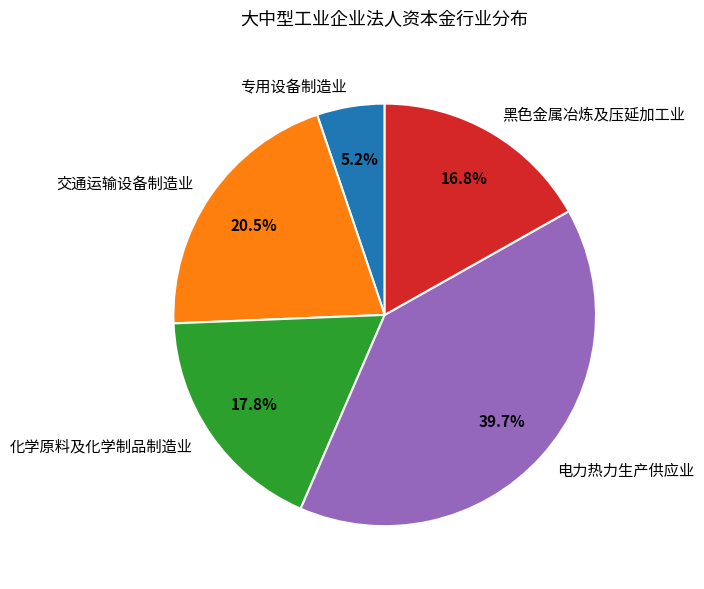

To the nearest percent, what is the average slice percentage?

20%